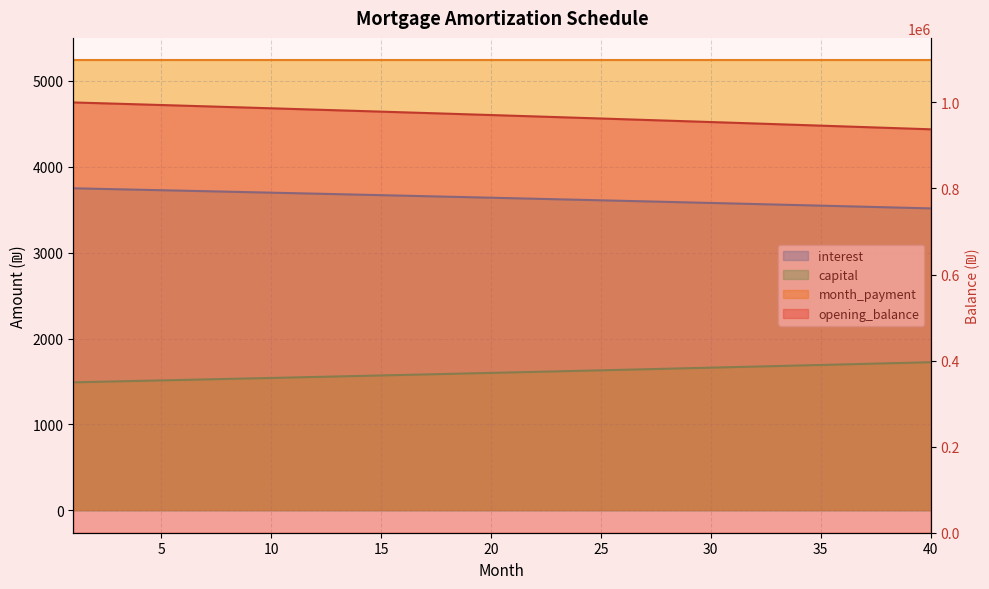

True or false: opening_balance and interest cross at least once.

False